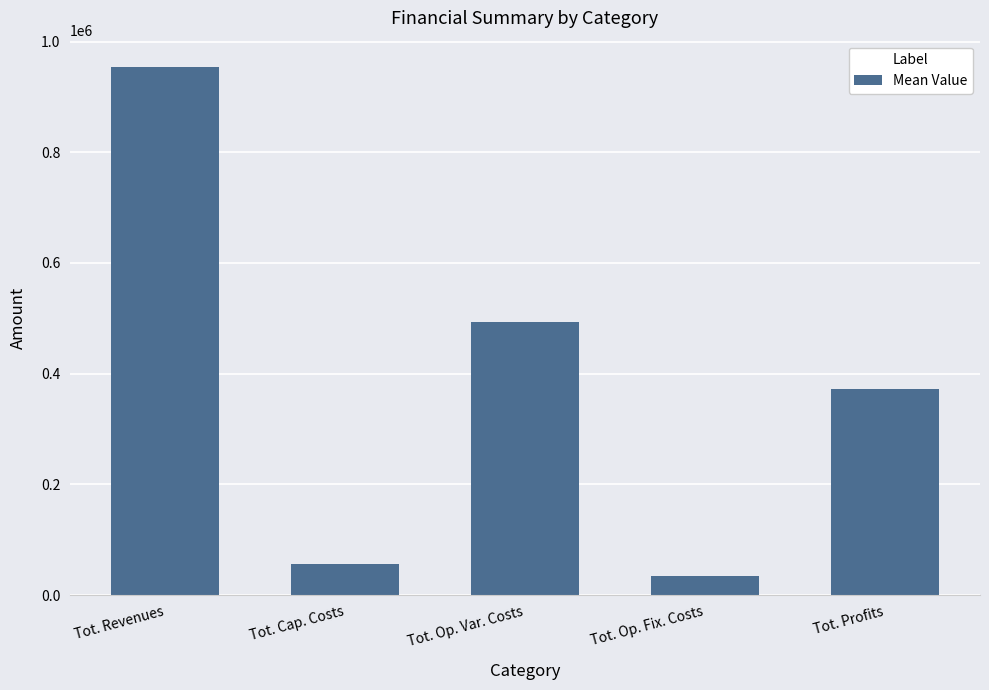

Where does the data first go above 371664?

Tot. Revenues